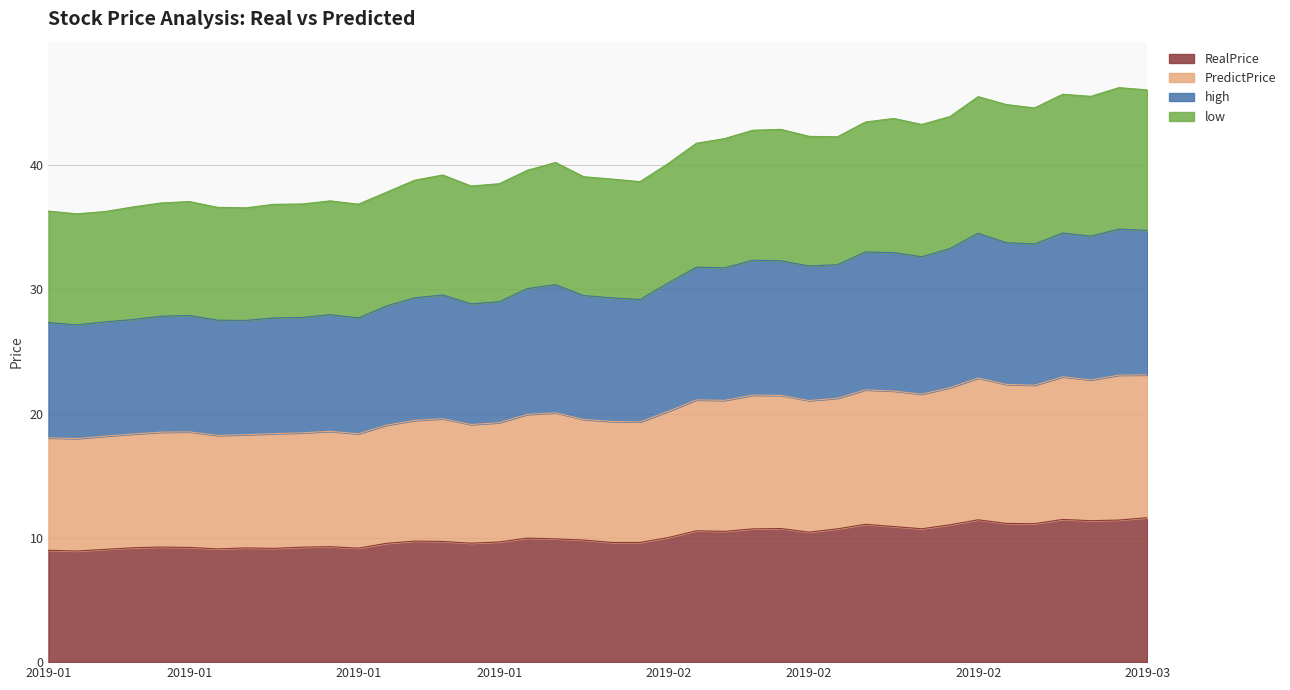

Does the chart display data point markers on the line(s)?

No